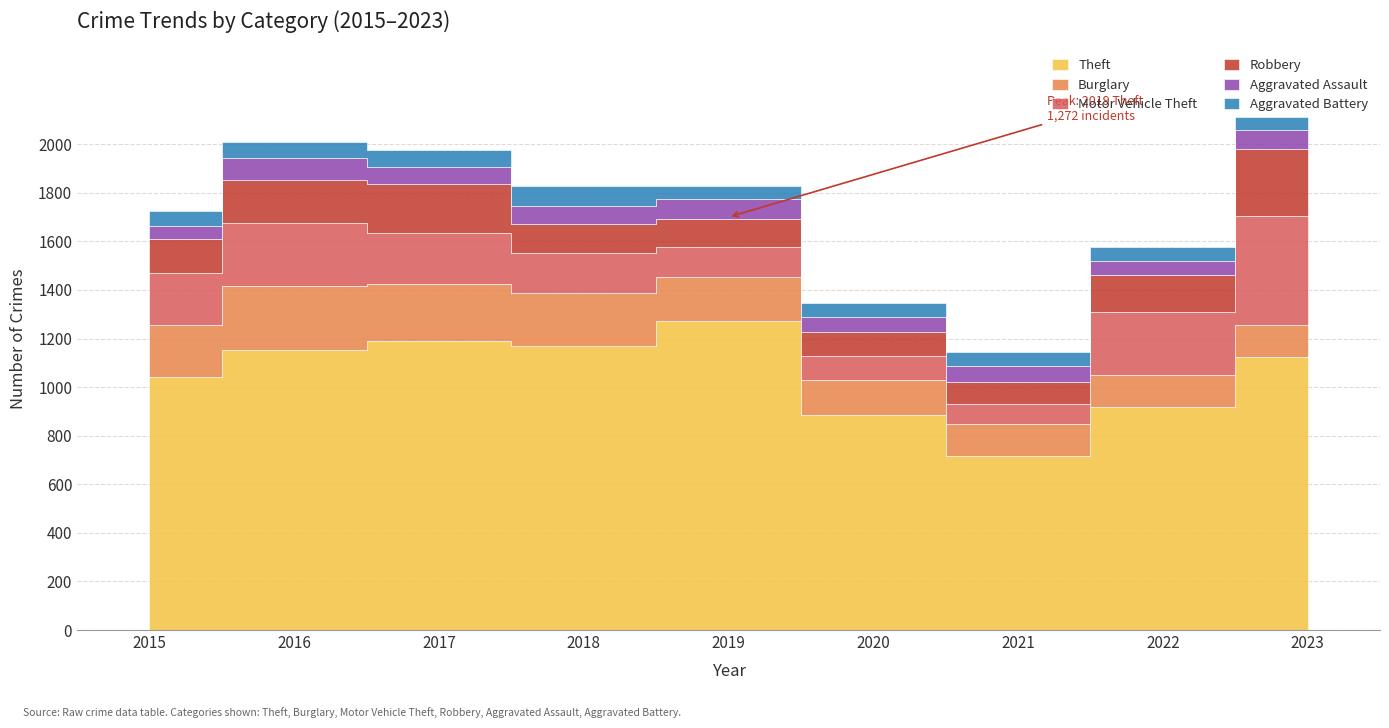

At which label does Theft reach its peak?

2019